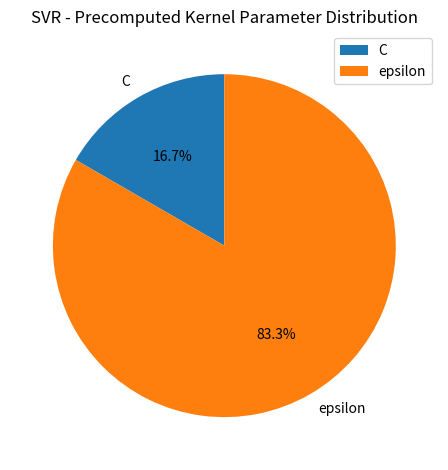

Which slice represents more than half of the pie?

epsilon